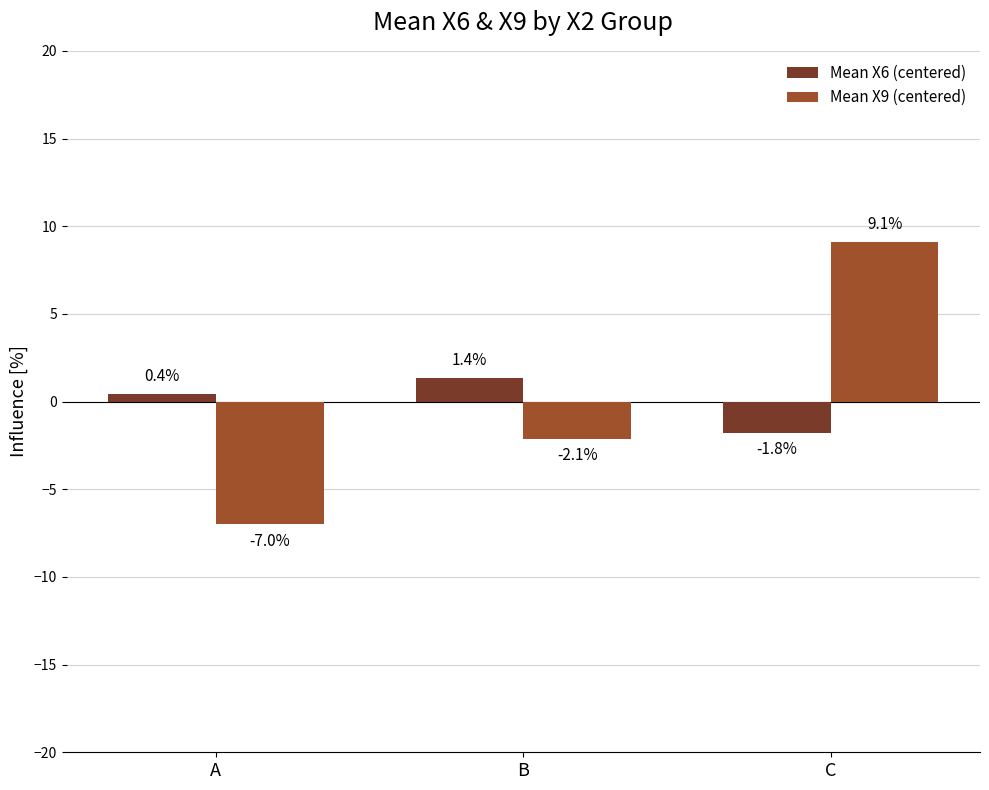

What is the total value across all series at B?

-0.8